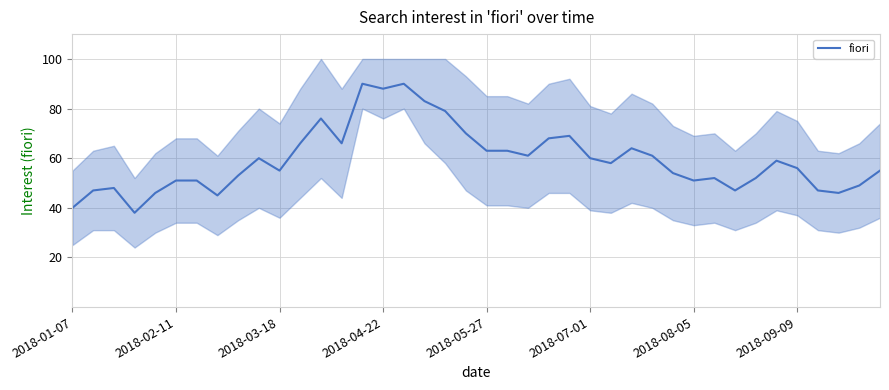

What is the average value?

59